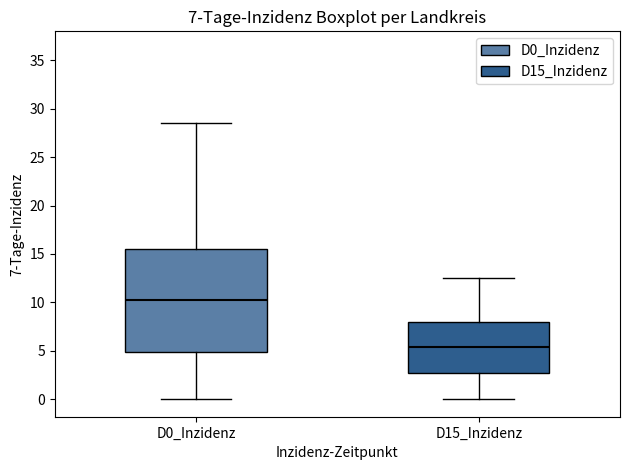

Which box is the tallest, from its lower edge to its upper edge?

D0_Inzidenz